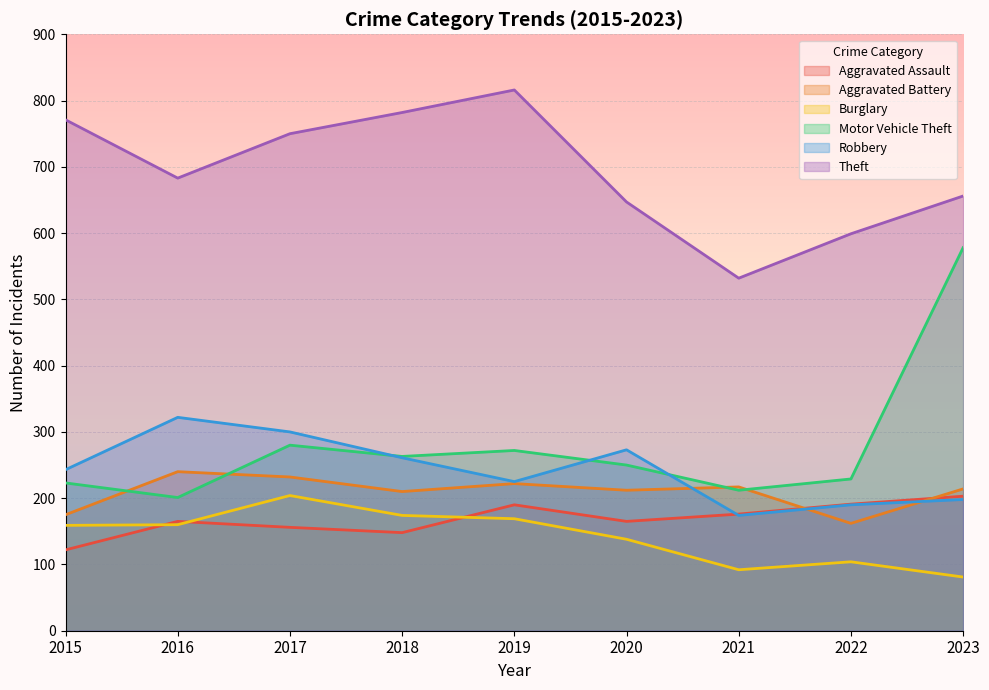

In Robbery, how many points are lower than both neighbors (excluding endpoints)?

2